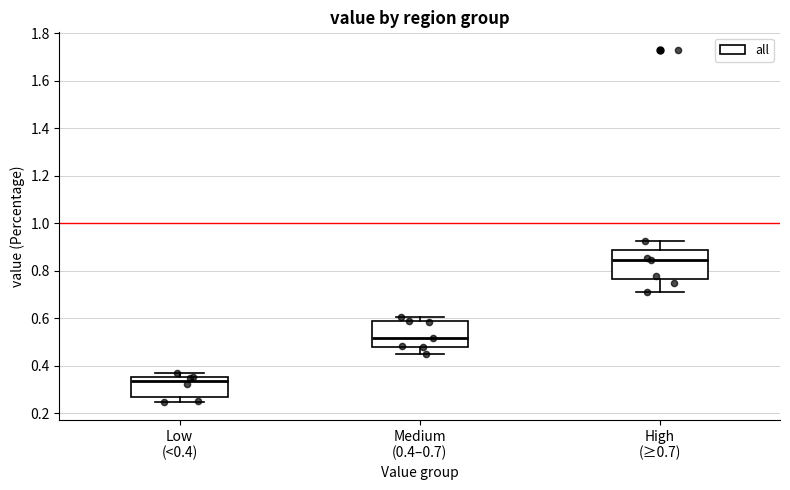

Which box has the highest median line?

High (≥0.7)